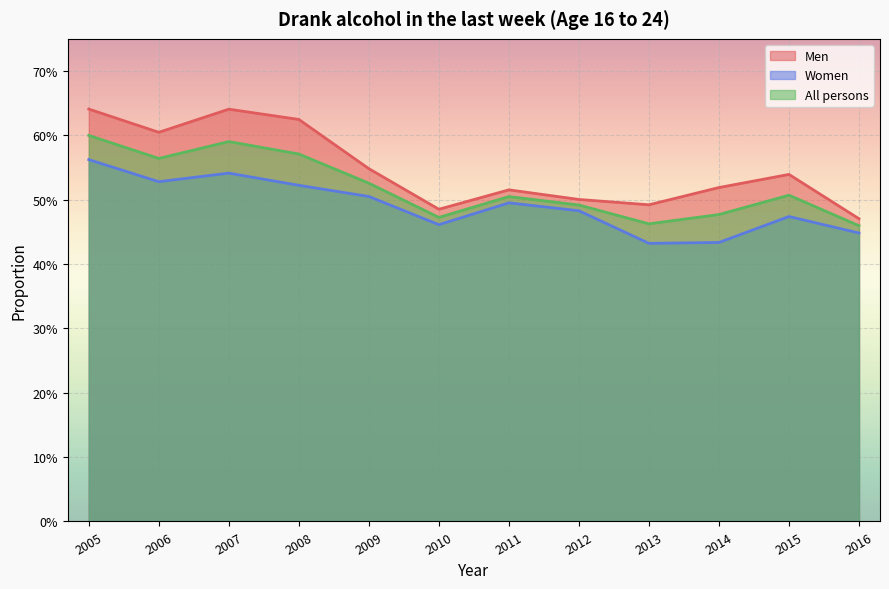

Reading left to right, extract all data points from this chart.

Men: 2005=0.6	2006=0.6	2007=0.6	2008=0.6	2009=0.5	2010=0.5	2011=0.5	2012=0.5	2013=0.5	2014=0.5	2015=0.5	2016=0.5
Women: 2005=0.6	2006=0.5	2007=0.5	2008=0.5	2009=0.5	2010=0.5	2011=0.5	2012=0.5	2013=0.4	2014=0.4	2015=0.5	2016=0.4
All persons: 2005=0.6	2006=0.6	2007=0.6	2008=0.6	2009=0.5	2010=0.5	2011=0.5	2012=0.5	2013=0.5	2014=0.5	2015=0.5	2016=0.5